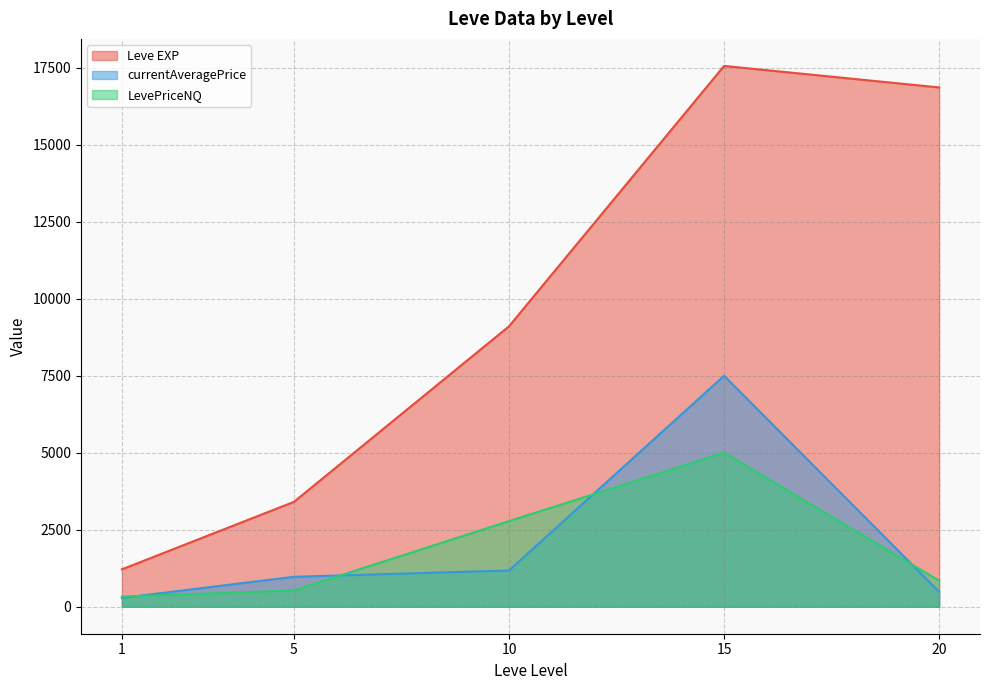

Which series has the widest spread of values?

Leve EXP